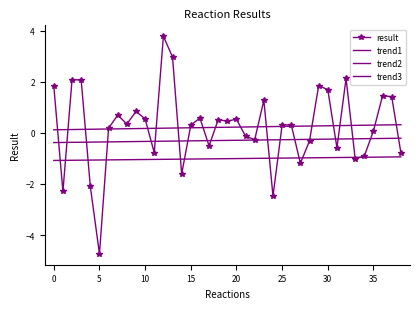

Count the number of categories in the chart.

39